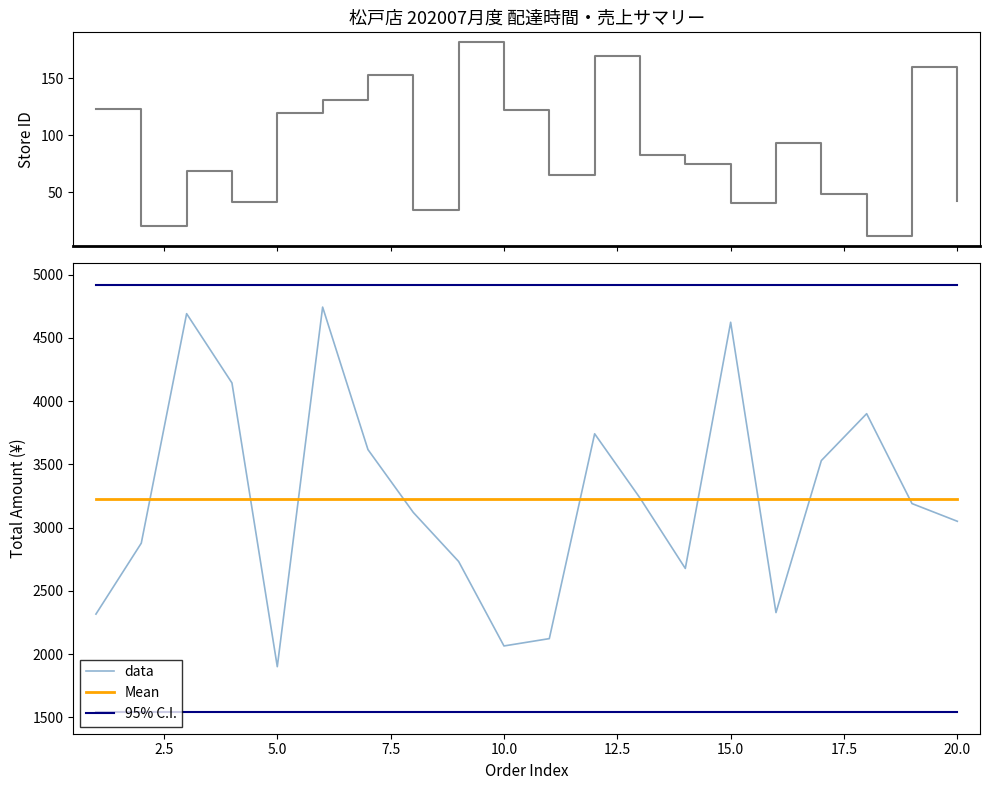

What is the highest value of the data series?

4744